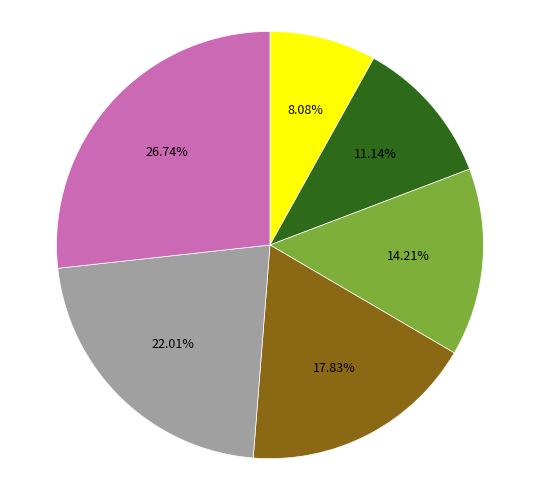

Count the number of slices in the pie.

6